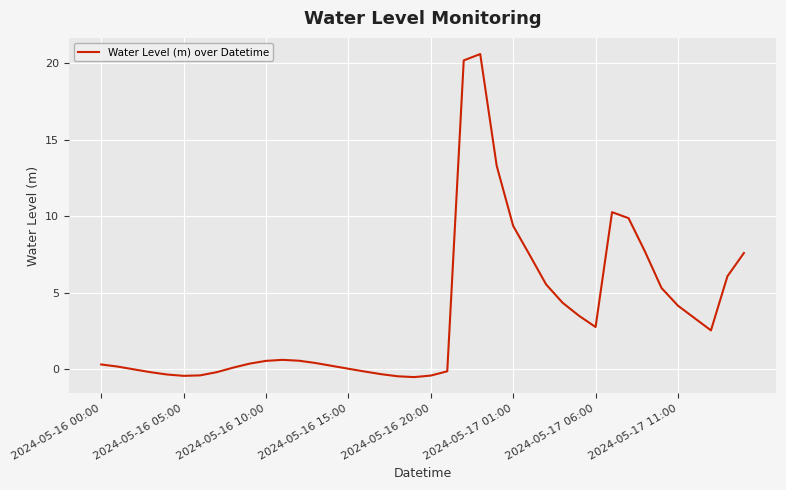

What is the difference between the maximum and minimum values?

21.1